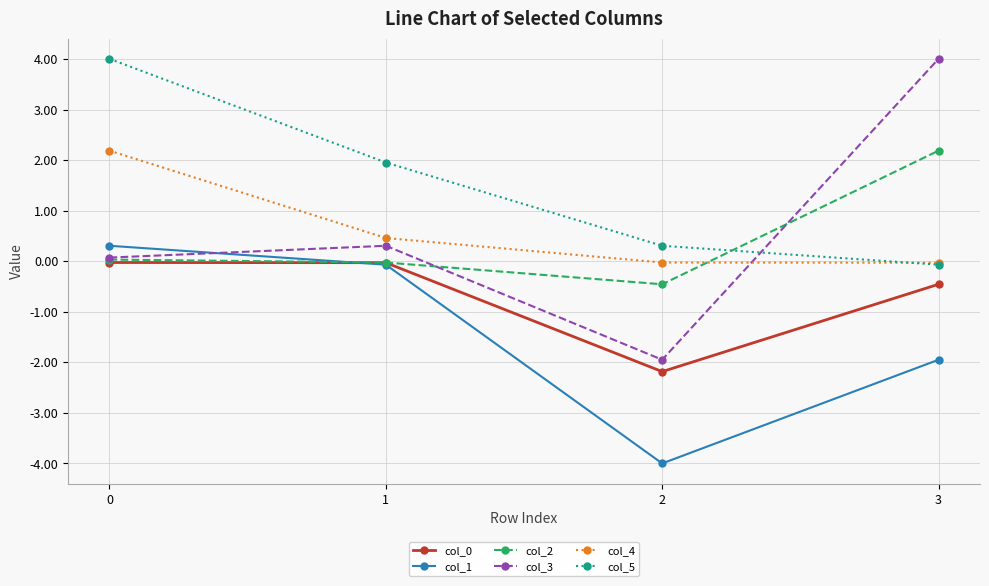

How many lines are shown in the chart?

6